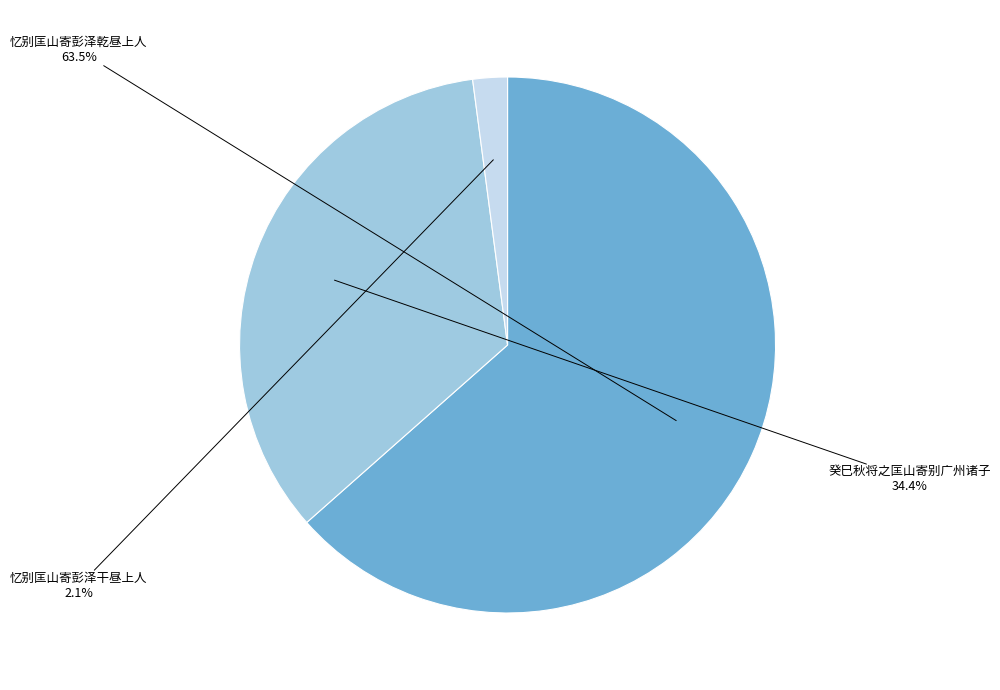

Is it true that 忆别匡山寄彭泽乾昼上人 is 72% of the pie?

False